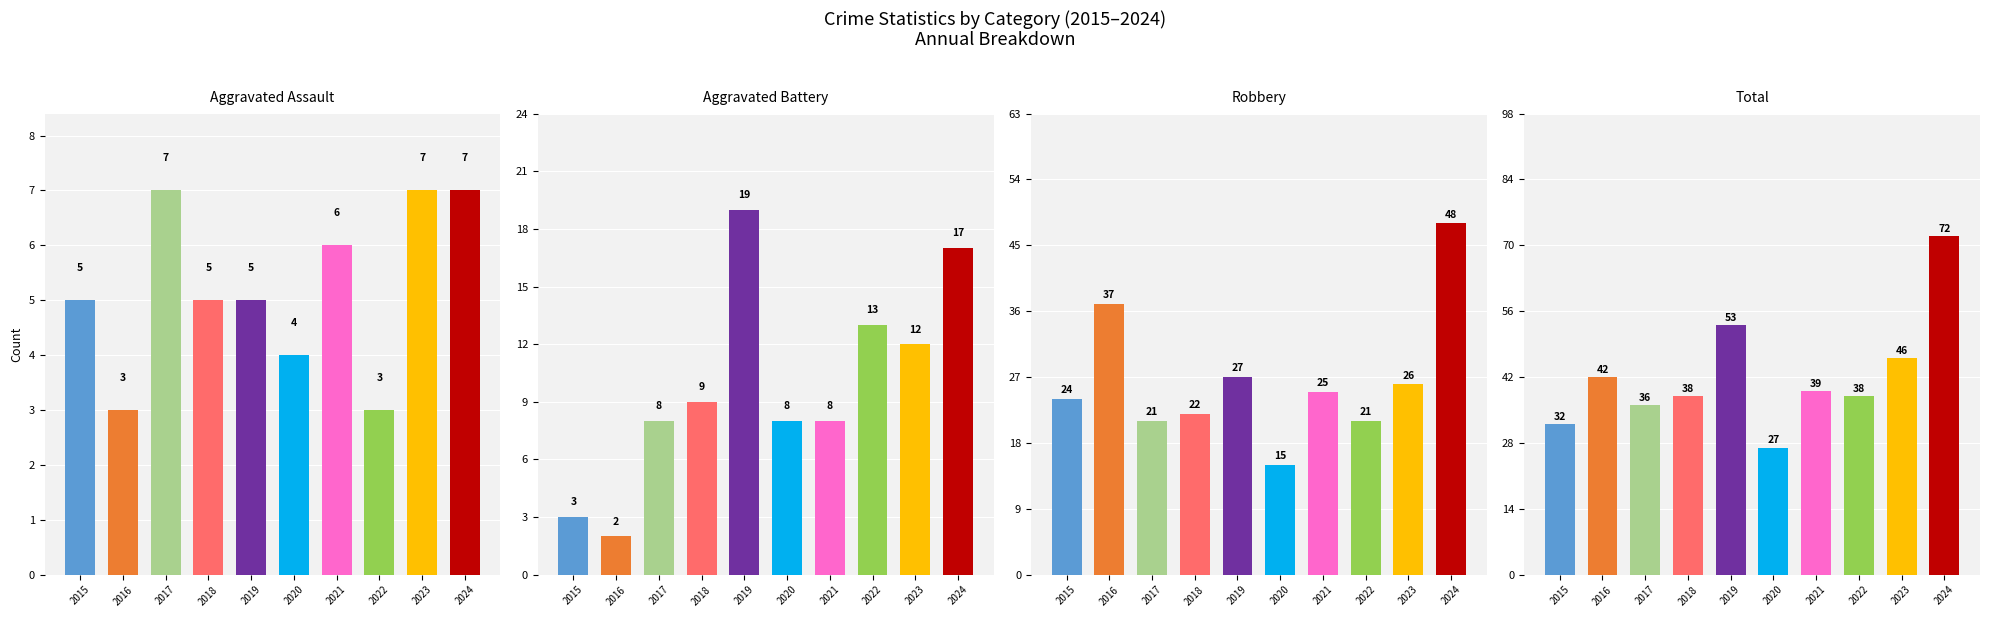

What is the value of the Robbery bar at the 2nd from the left?

37